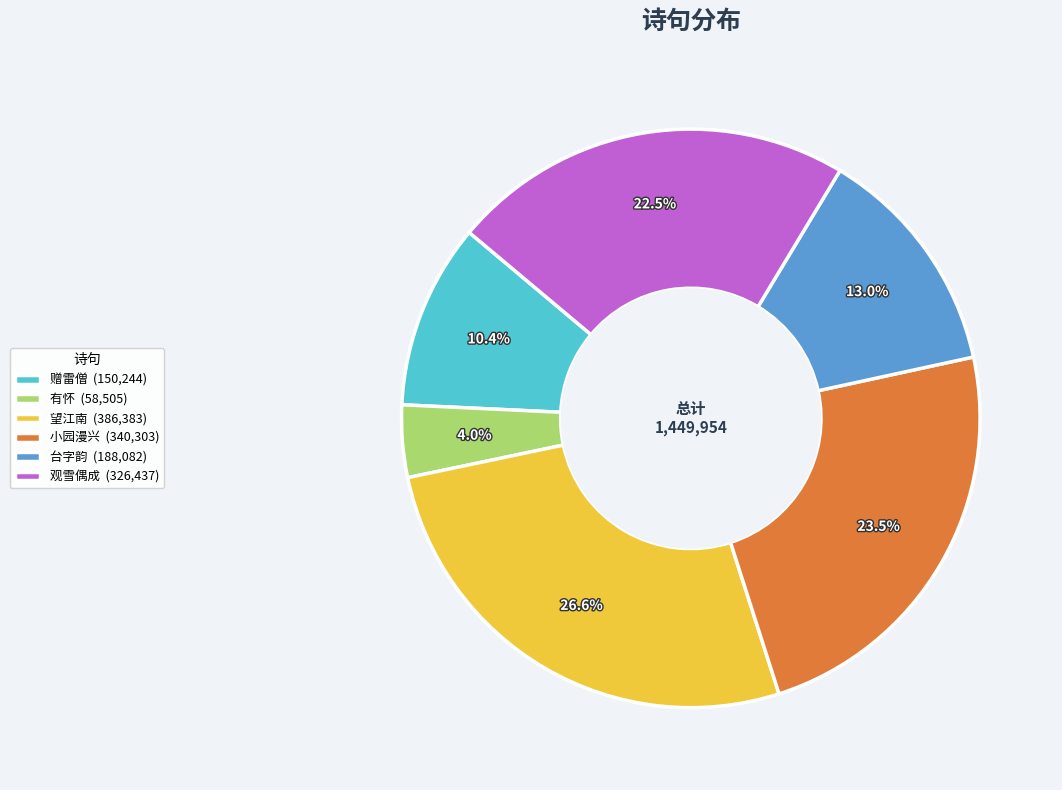

What is the ratio of the value at 台字韵 (188,082) to the value at 有怀 (58,505)?

3.2